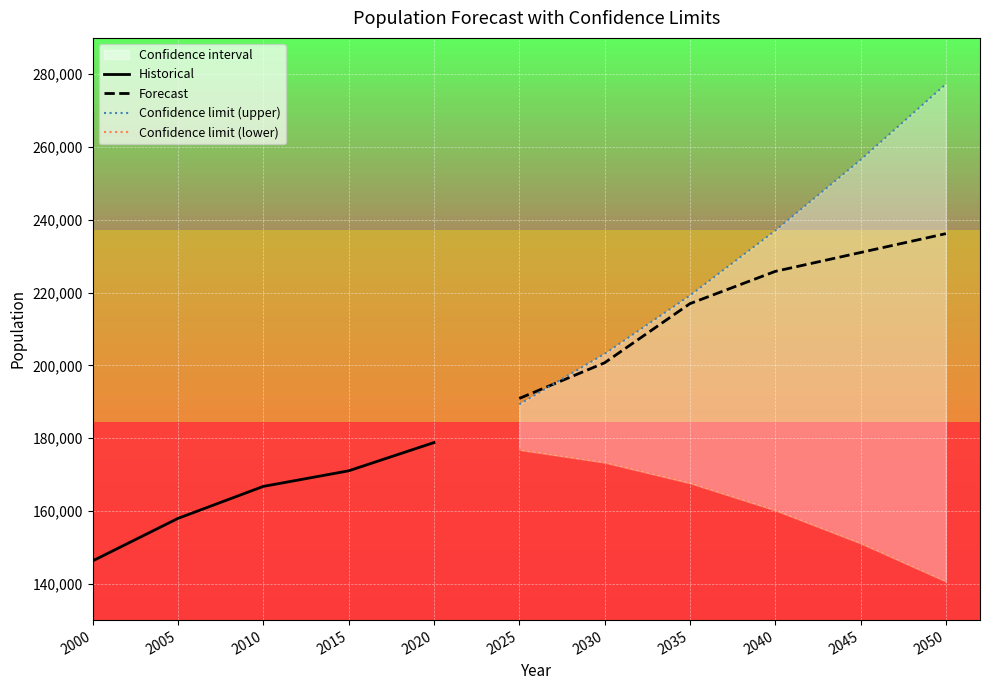

What is the difference between the maximum and second lowest values?

20834